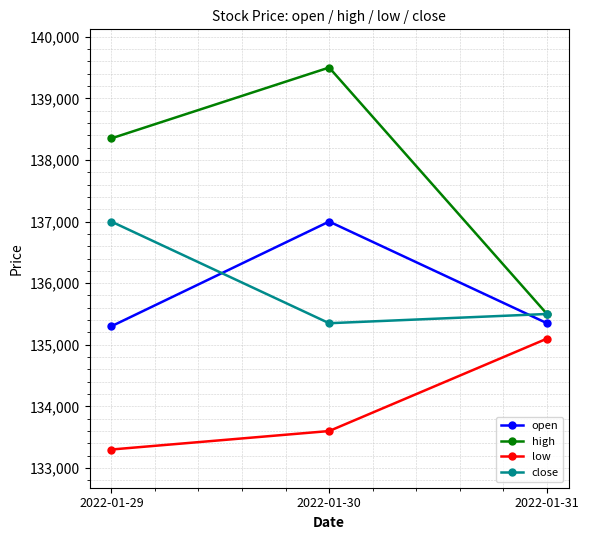

Which series has the widest spread of values?

high